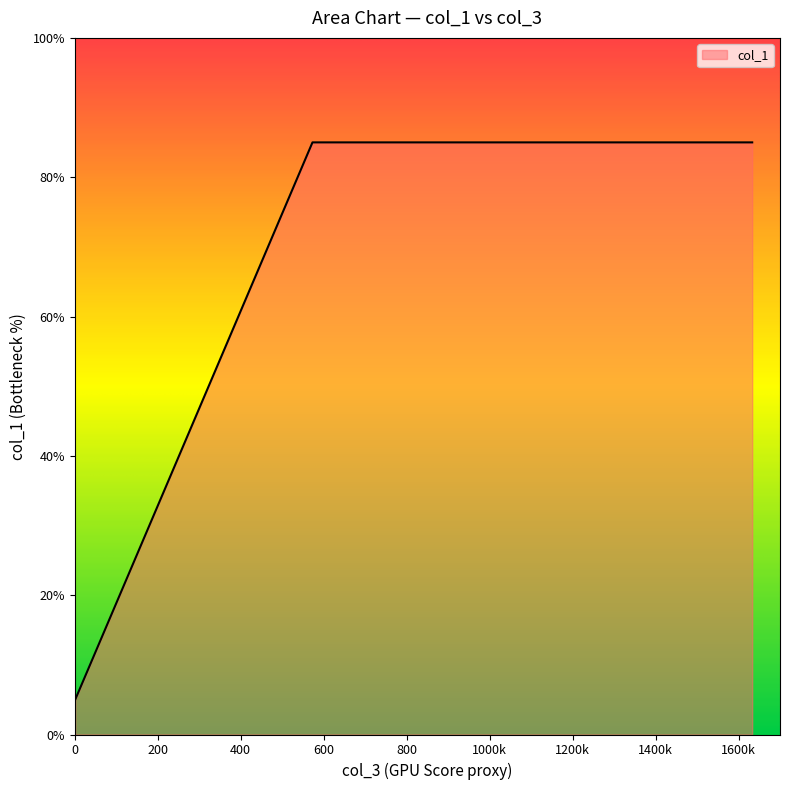

Between 987 and 1633, which is larger?

987